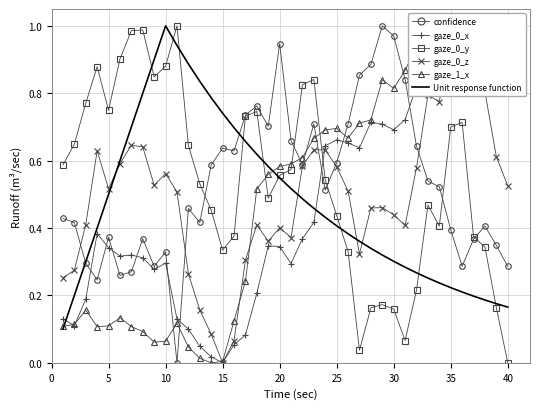

How many intersections are there between gaze_0_x and gaze_0_z?

3